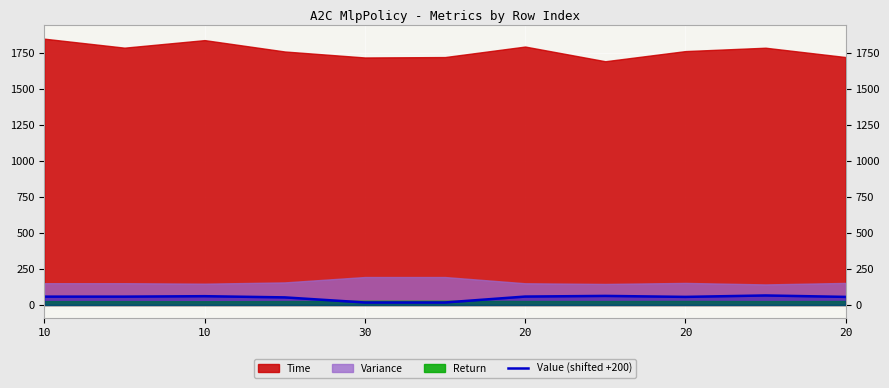

Count the number of values greater than 57.

6